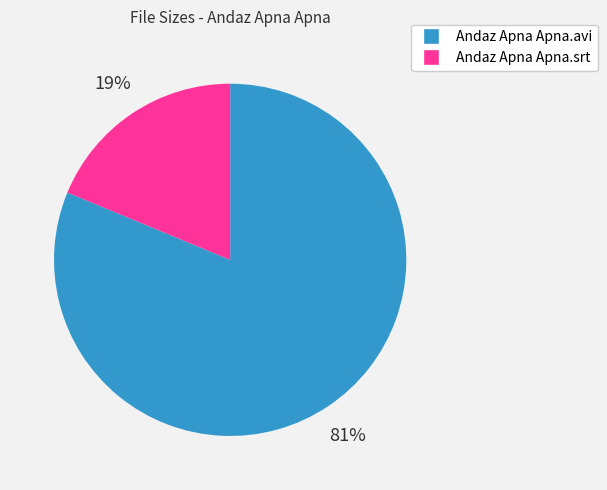

Is it true that Andaz Apna Apna.srt is 6% of the pie?

False